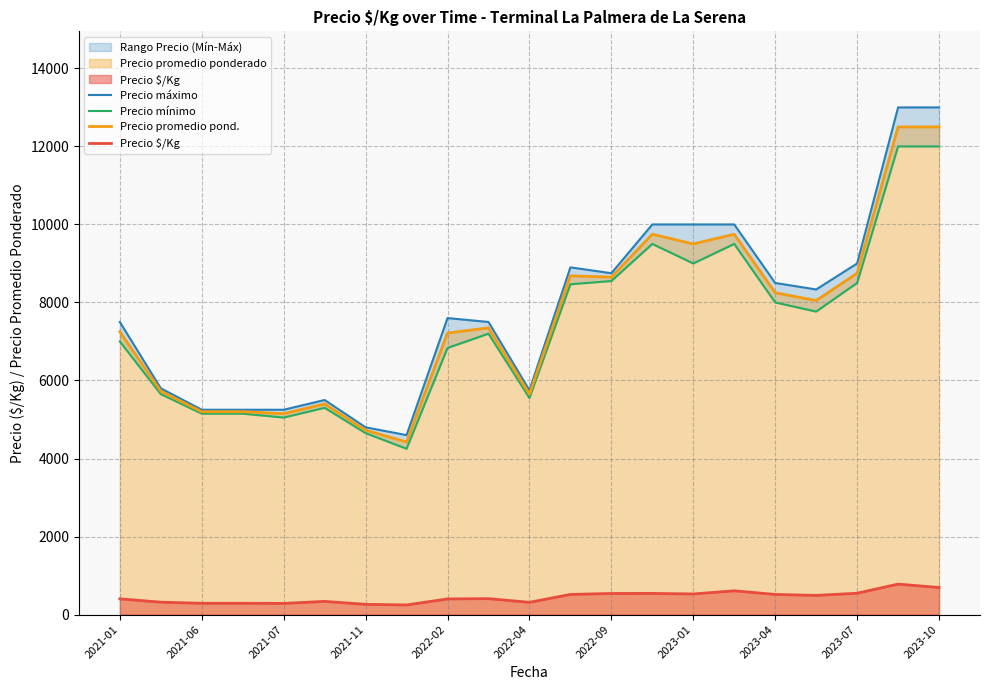

How many data points in Precio $/Kg are less than 408?

10